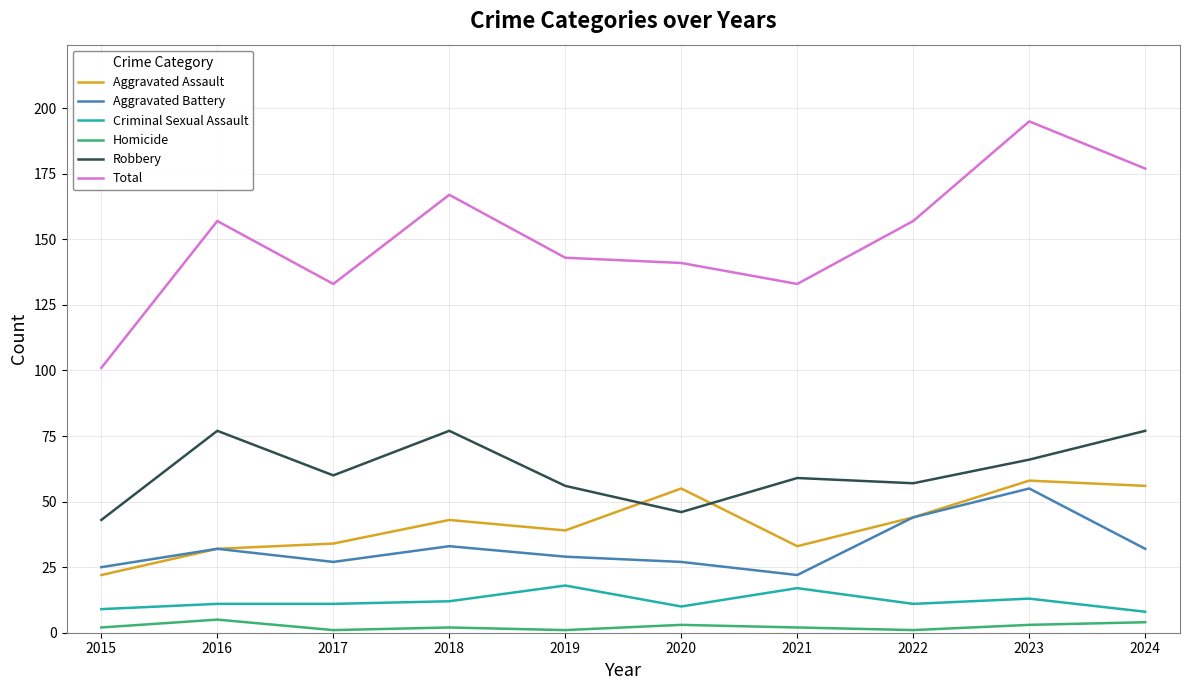

Is the value of Aggravated Battery at 2024 greater than the value of Criminal Sexual Assault at 2024?

Yes